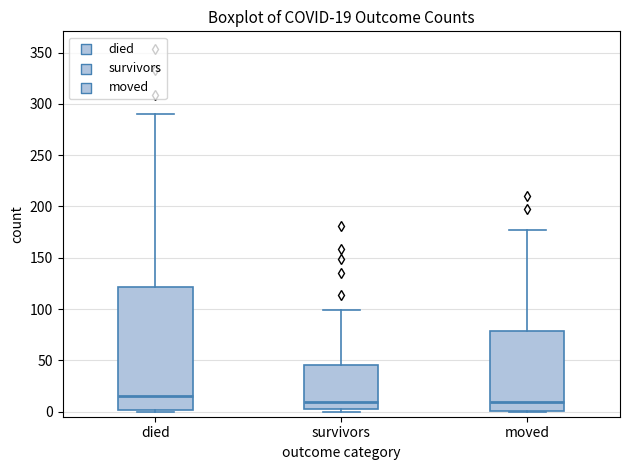

Comparing the boxes themselves (not the whiskers), which one is the tallest?

died